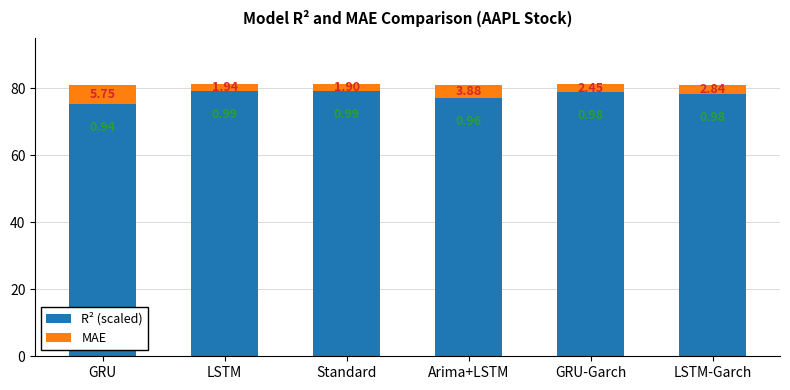

Which category has the lowest value in the R² (scaled) series?

GRU